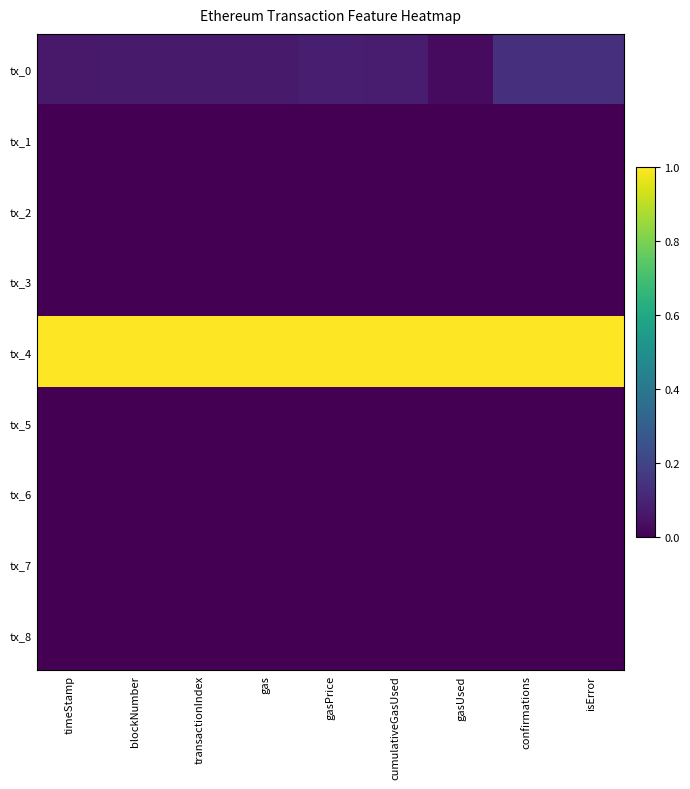

Rank the series at transactionIndex from lowest to highest value.

tx_8, tx_2, tx_6, tx_5, tx_3, tx_1, tx_7, tx_0, tx_4